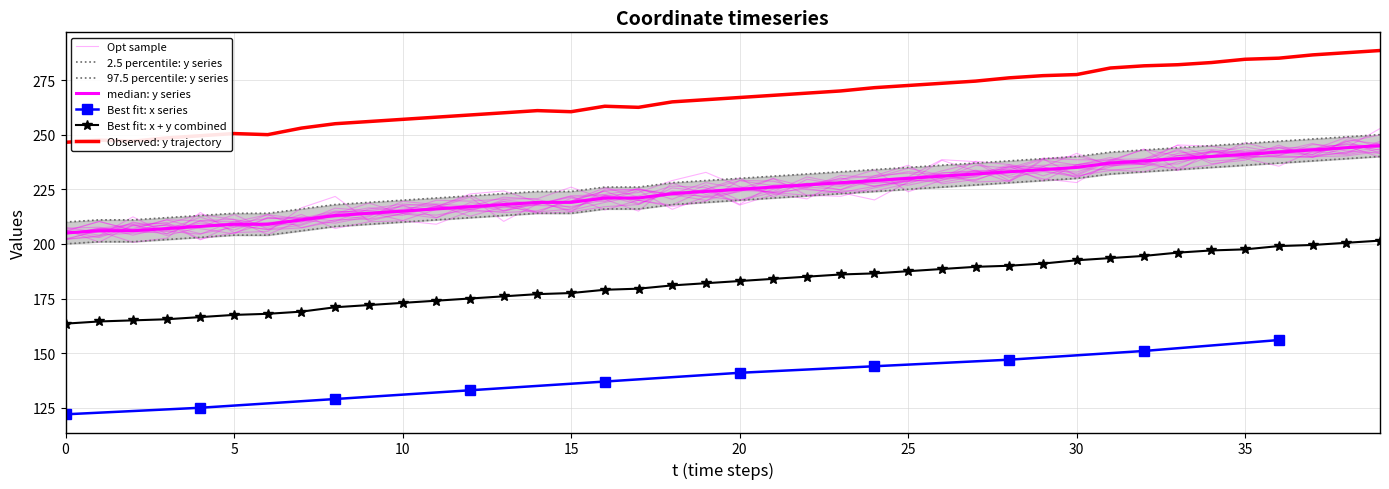

What is the minimum value for y?

200.0